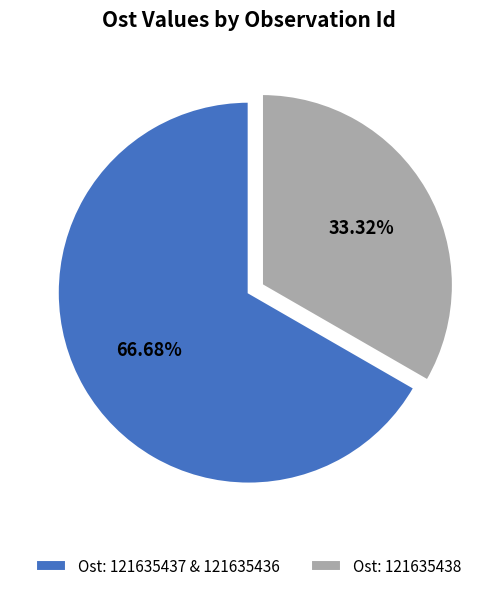

Which category accounts for the majority?

Ost: 121635437 & 121635436